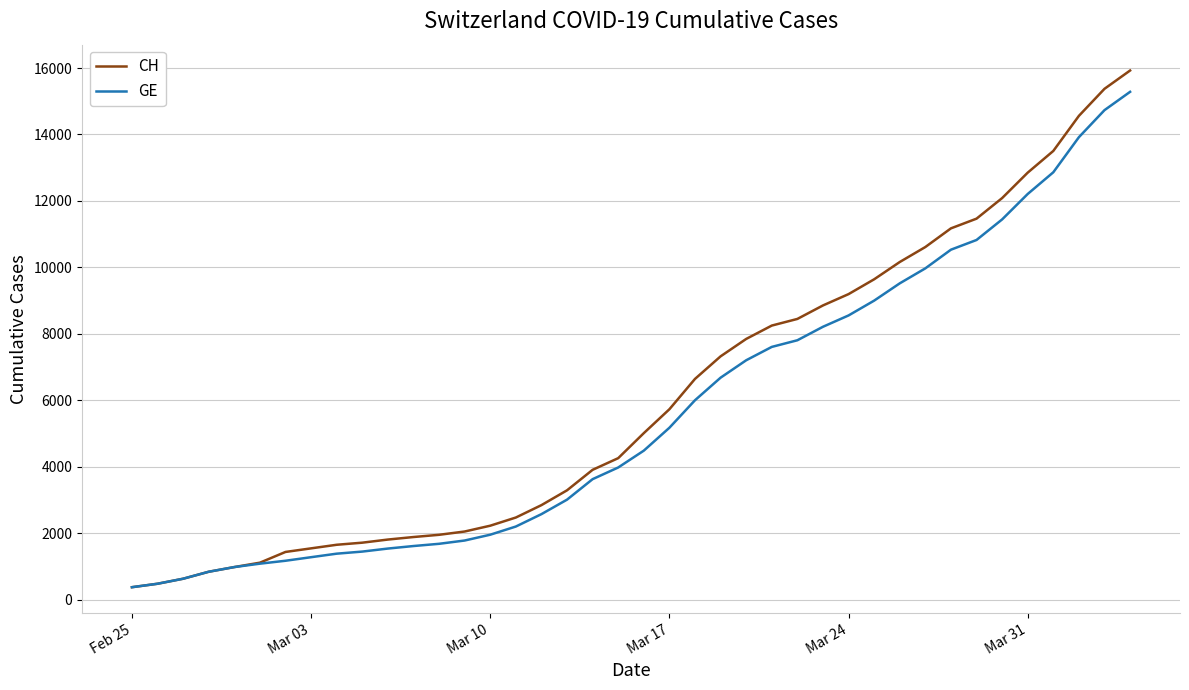

What is the maximum value for CH?

15926